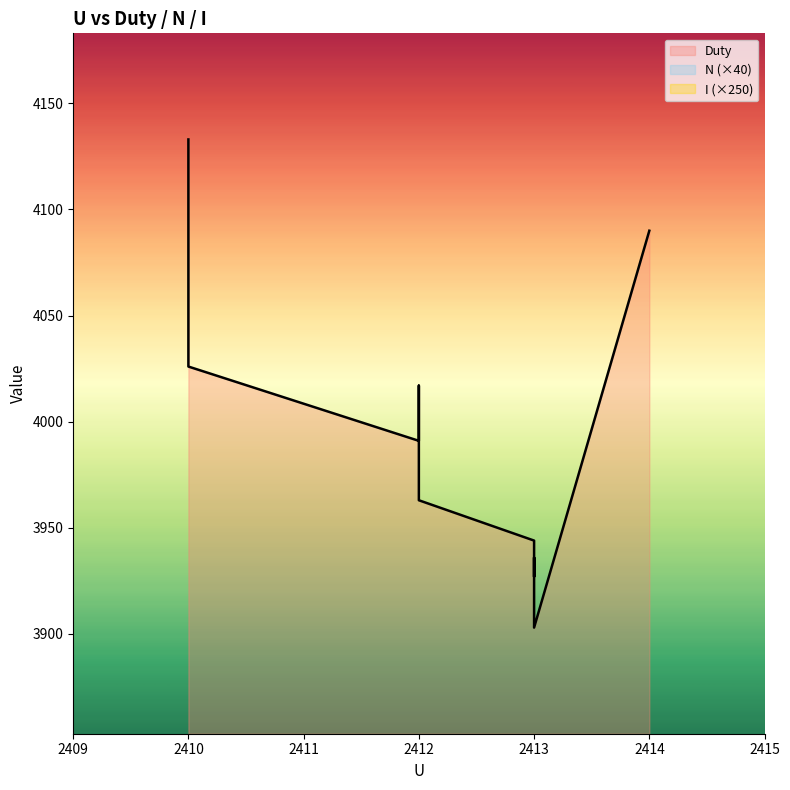

What is the value of the I point at the 4th from the left?

13